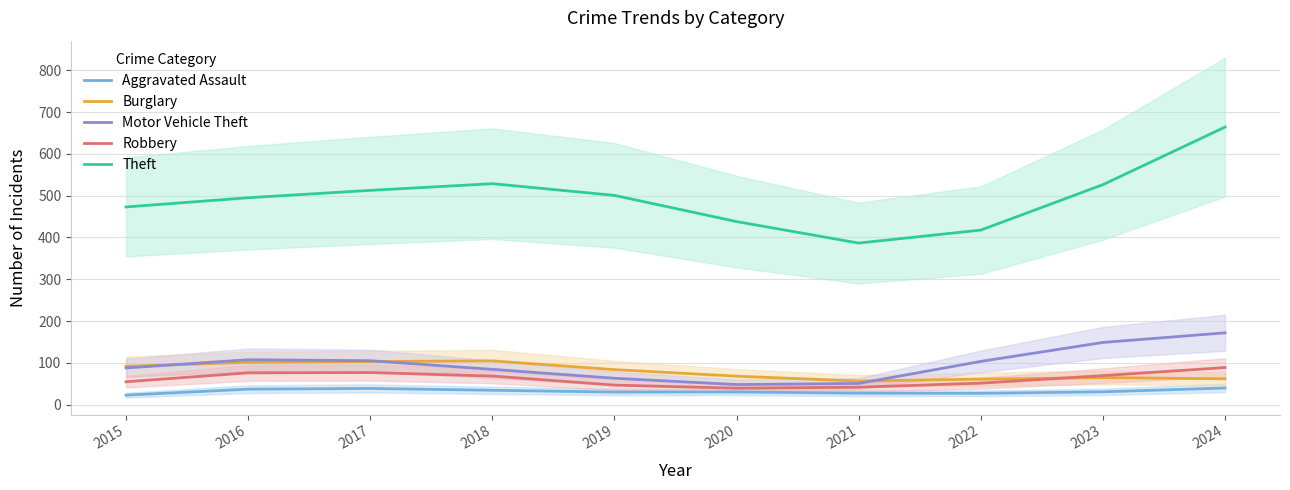

How many lines are shown in the chart?

5